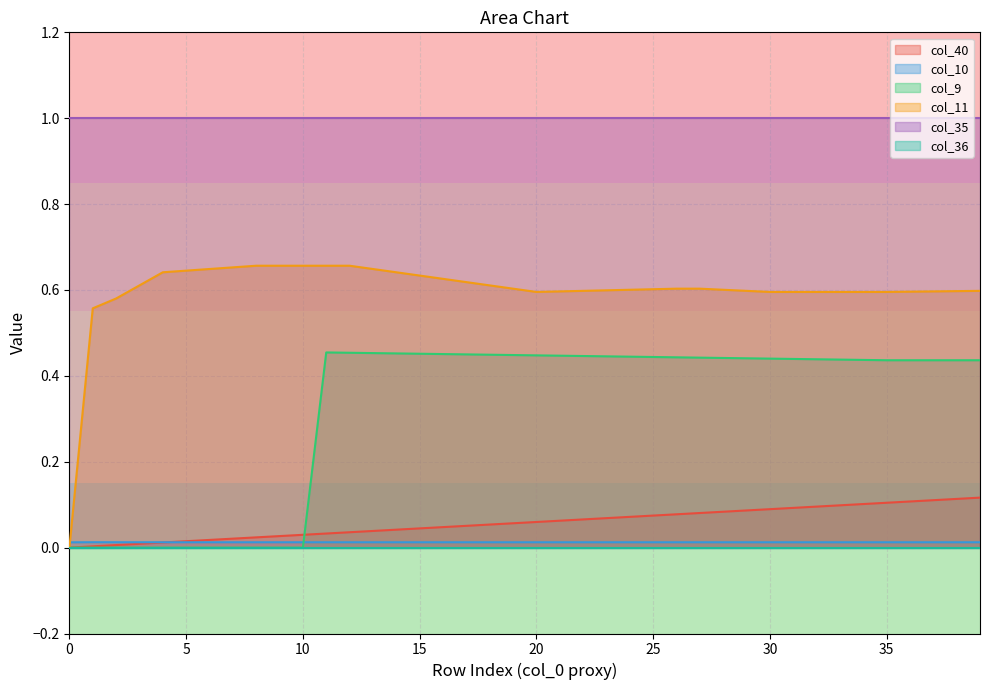

At how many categories does at least one series exceed 0?

40